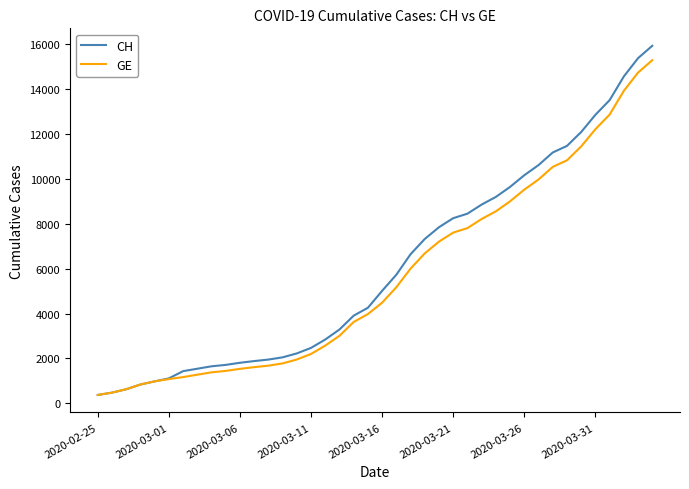

What is the highest value of the GE series?

15284